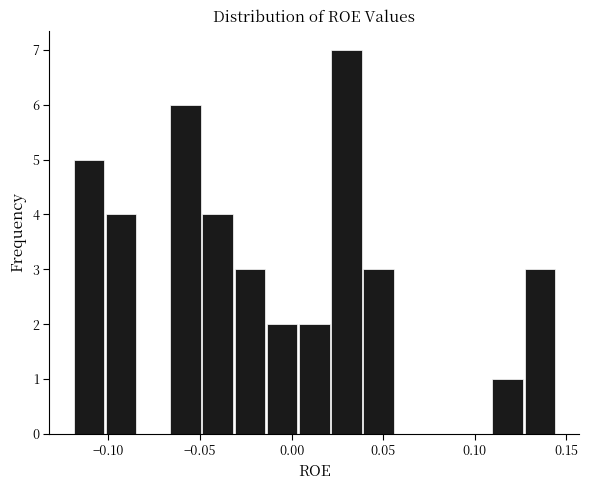

Around what value on the x-axis is the tallest bar? Give the approximate position of its centre, as read against the axis.

0.030